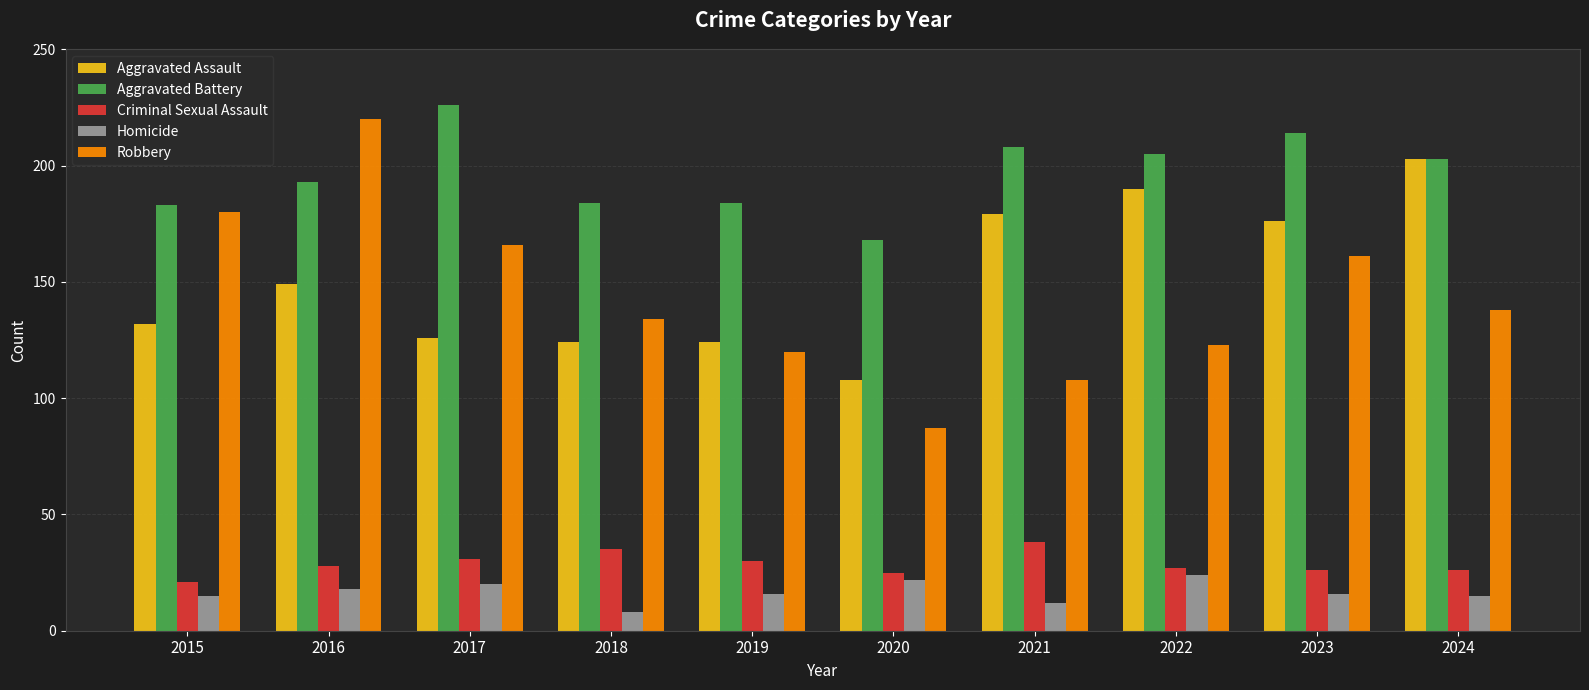

Which category has the lowest value in the Robbery series?

2020